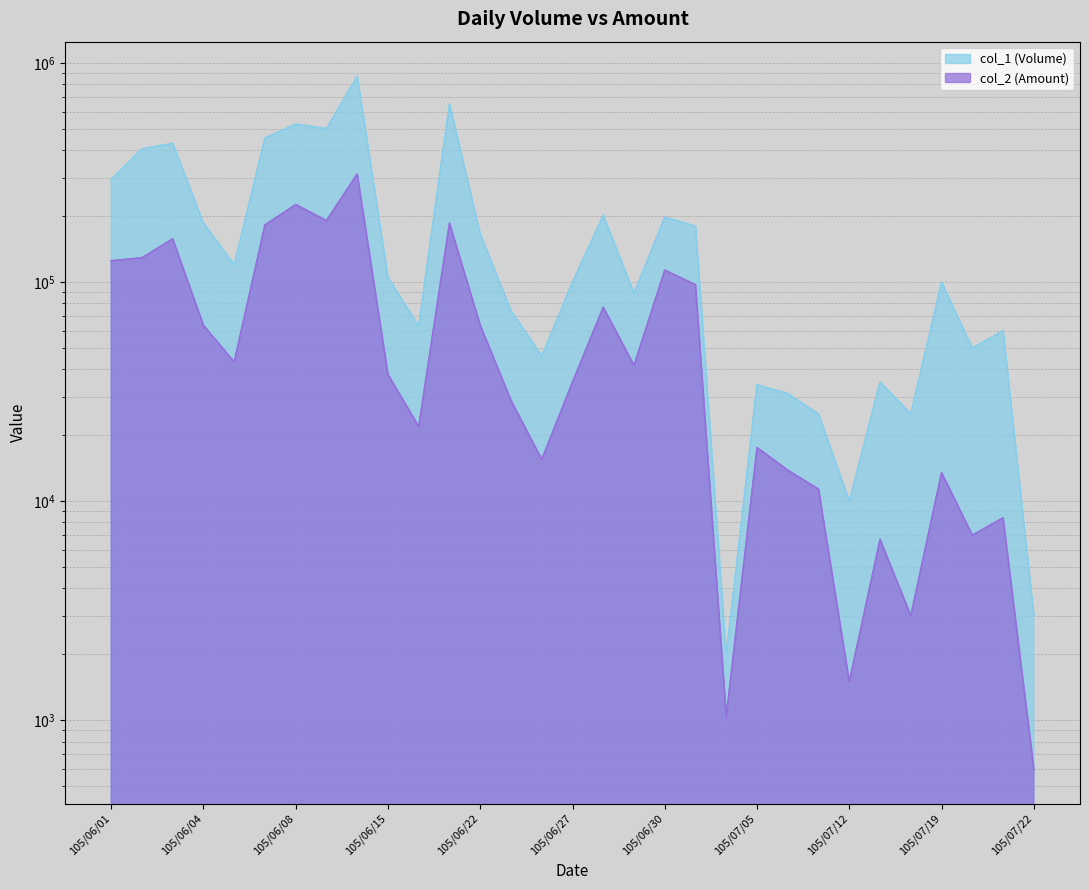

At which category does col_1 (Volume) reach its first local valley?

105/06/06